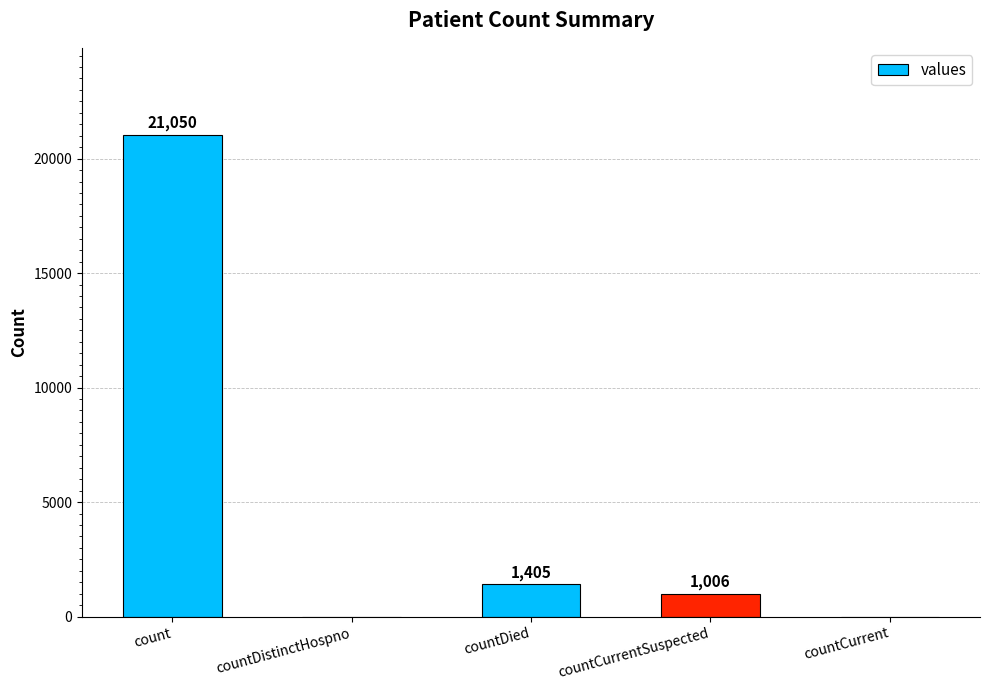

What is the sum of the values at countDied and countCurrent?

1405